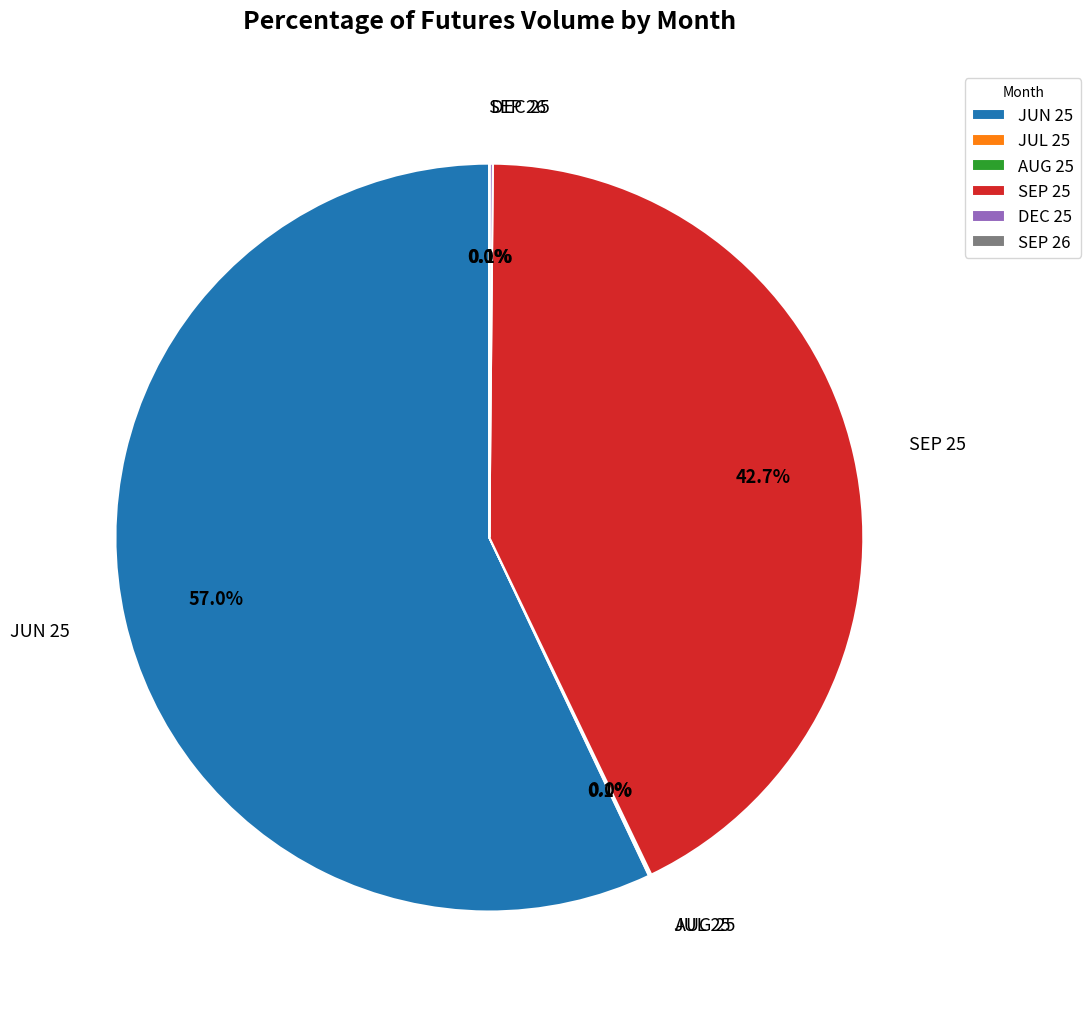

Which category has the biggest portion of the pie?

JUN 25